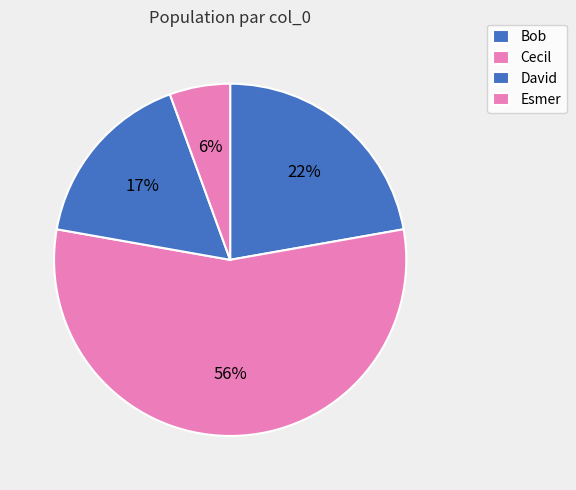

Approximately how many times larger is the value at Cecil compared to Bob?

2.5